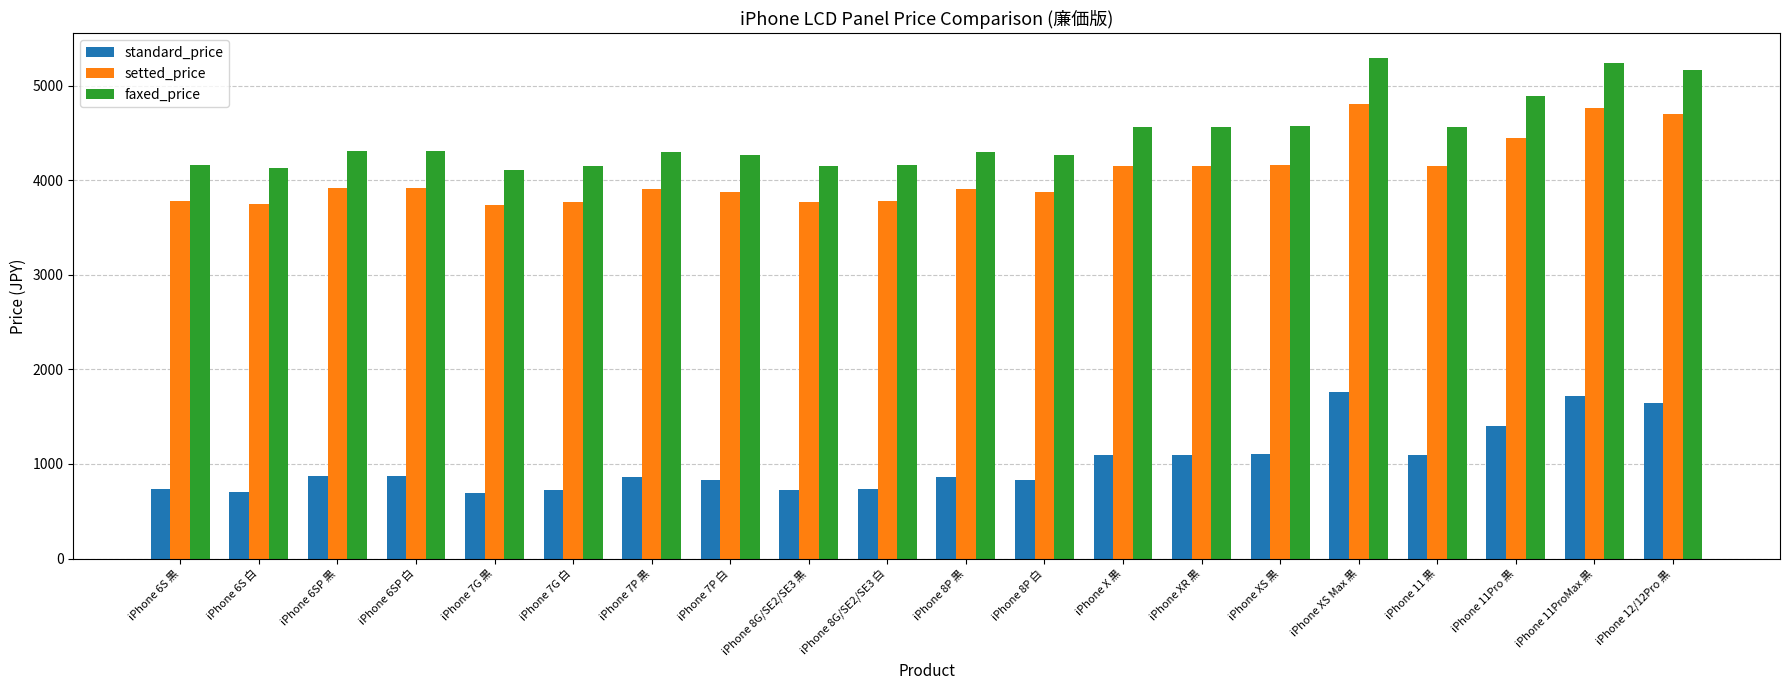

What are all the series names shown in the legend?

standard_price, setted_price, faxed_price